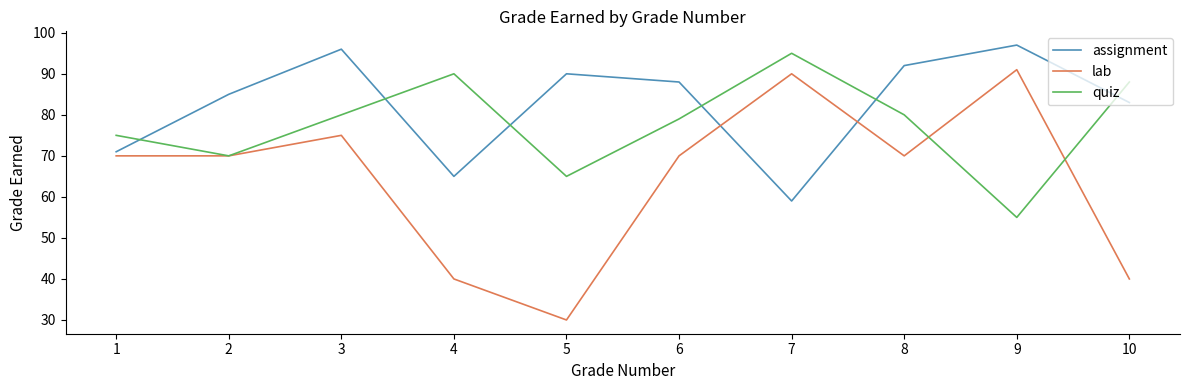

How many lines are shown in the chart?

3